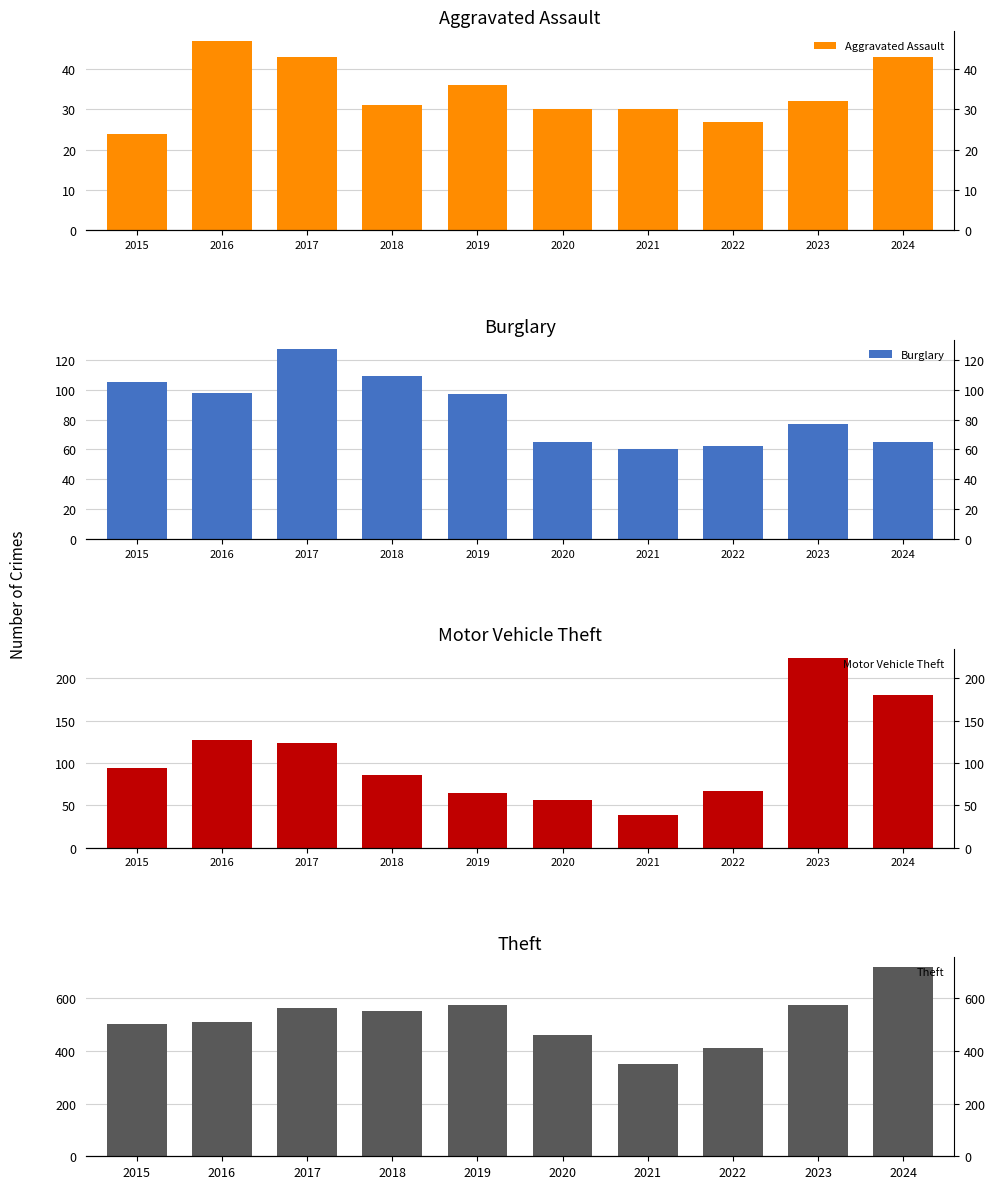

Count the number of data series in this chart.

4